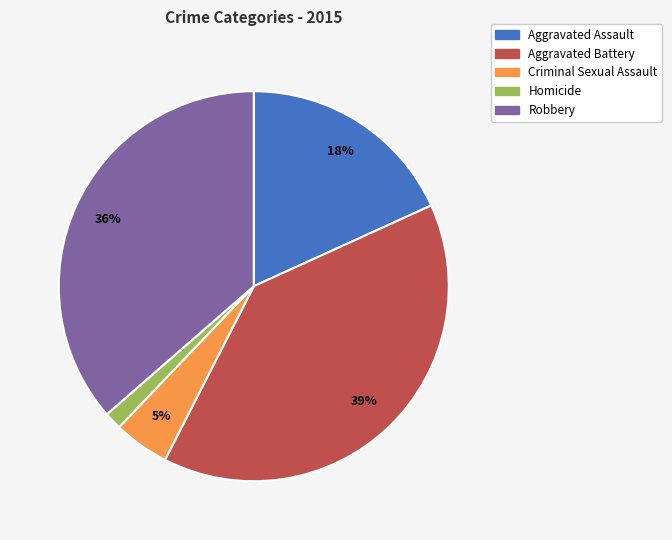

Rank the categories by value from highest to lowest.

Aggravated Battery, Robbery, Aggravated Assault, Criminal Sexual Assault, Homicide